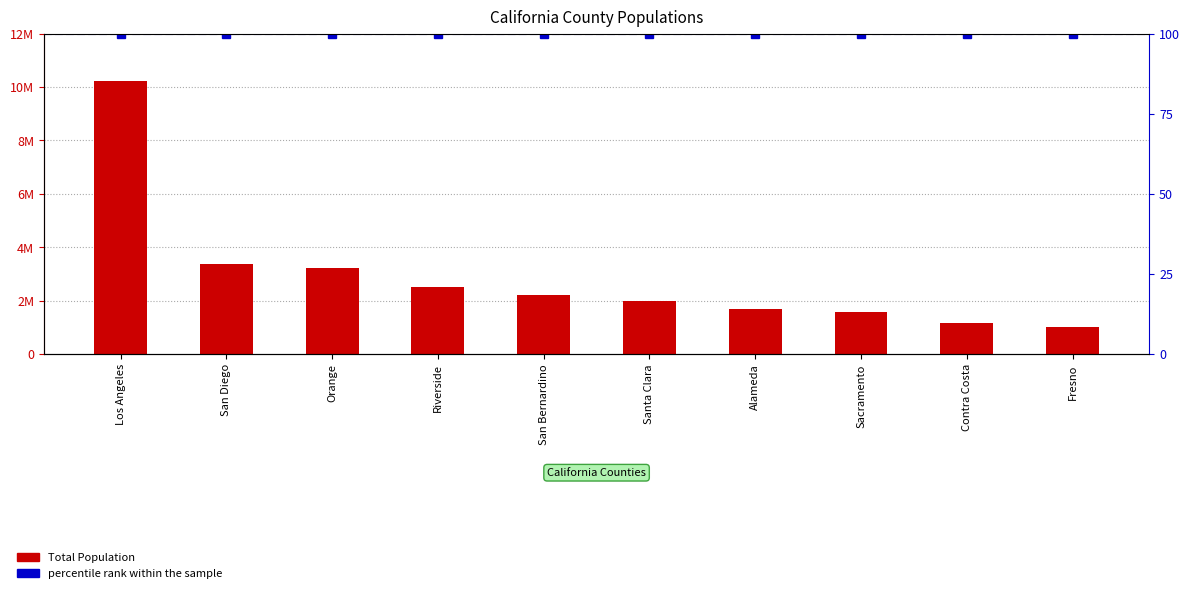

What is the ratio of the value at Sacramento to the value at Santa Clara?

0.8